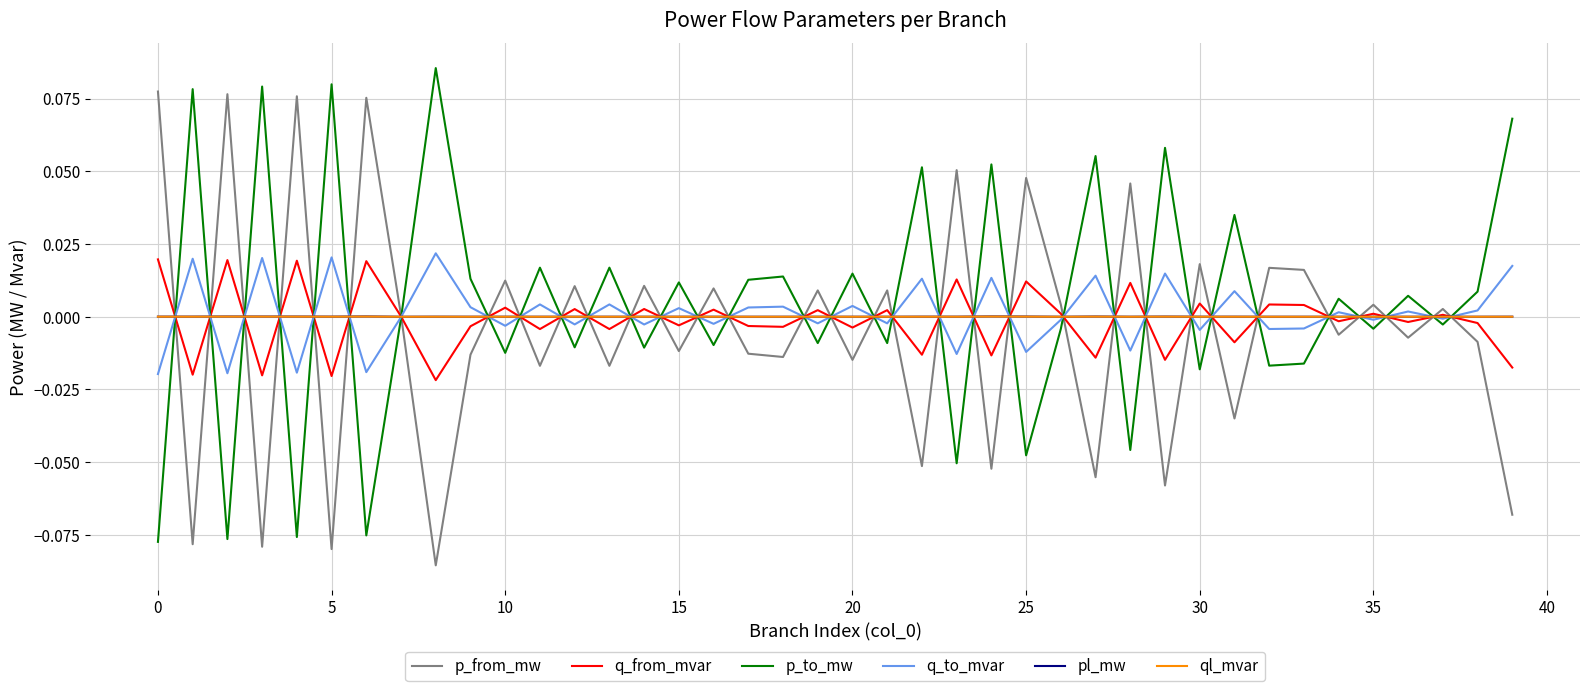

Is this an area chart (filled region under the line)?

No